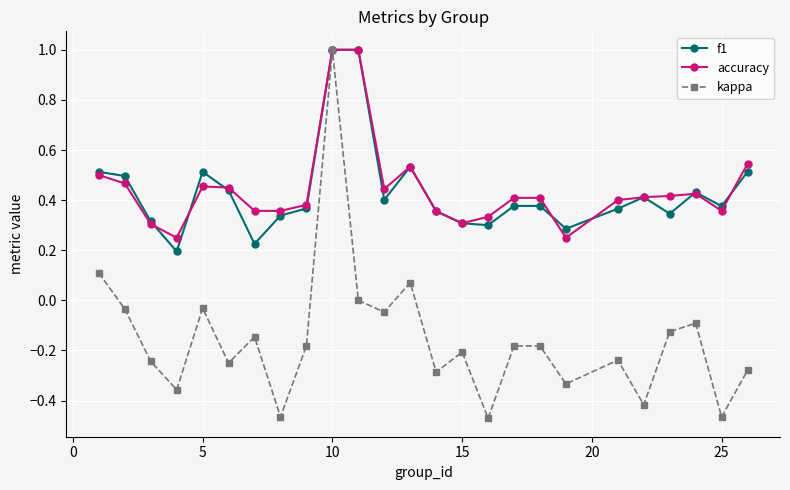

What is the highest value of the accuracy series?

1.0